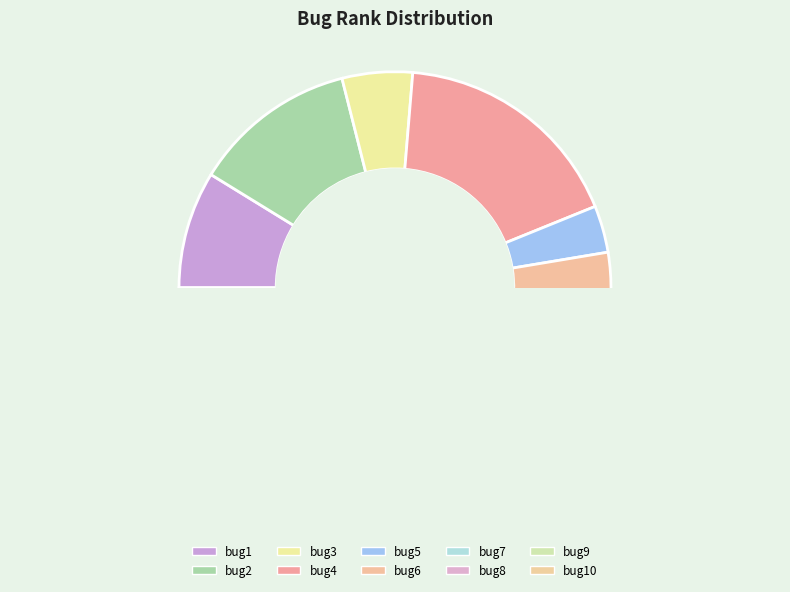

Does bug7 represent more than half of the total?

No